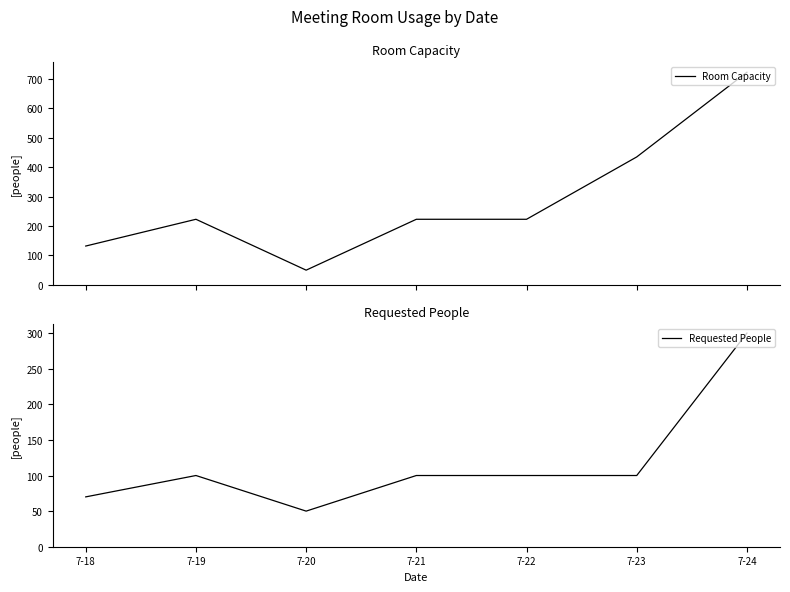

Which has a higher value, 7-22 or 7-24?

7-24